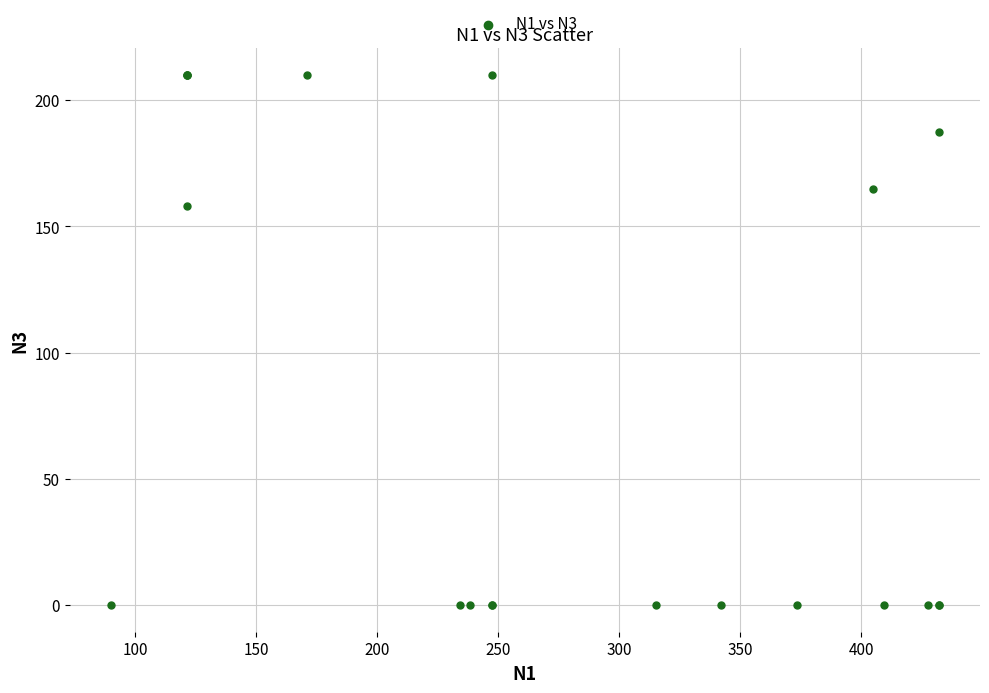

What Y value in the scatter plot is closest to 105?

158.0